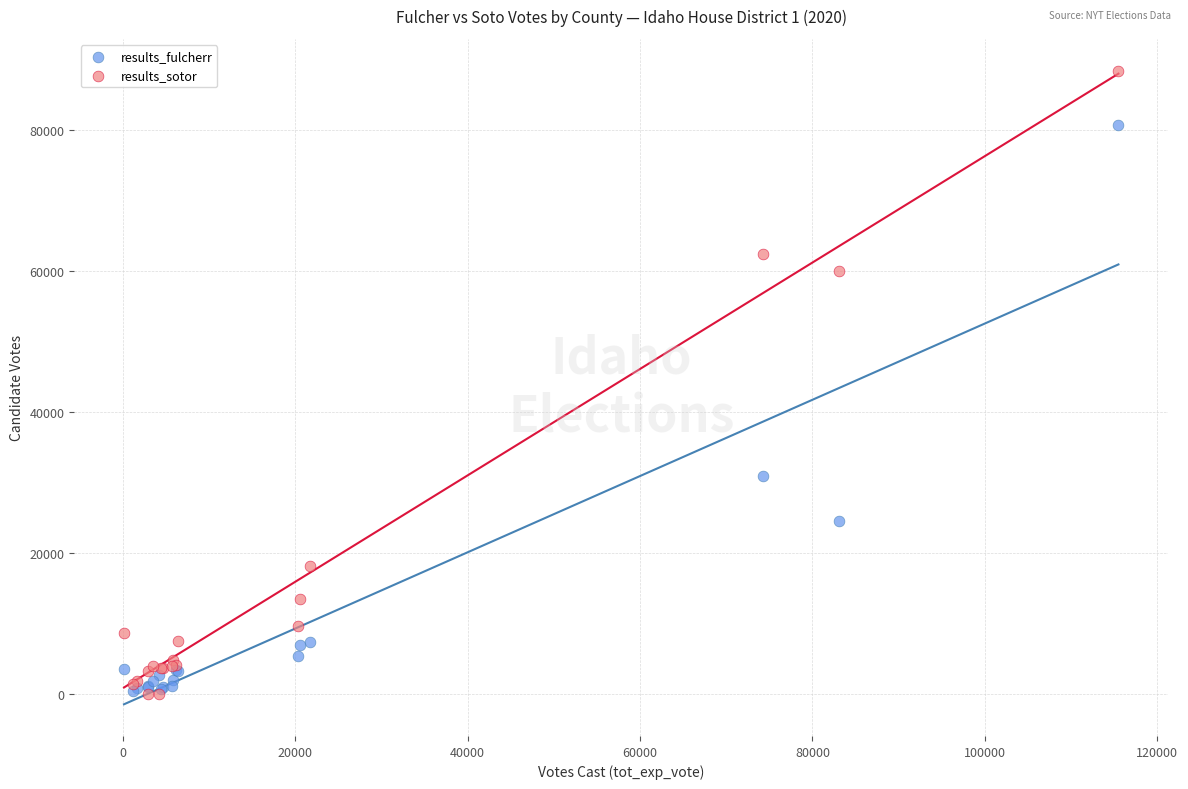

In the results_fulcherr series, what Y value is closest to 40552?

31000